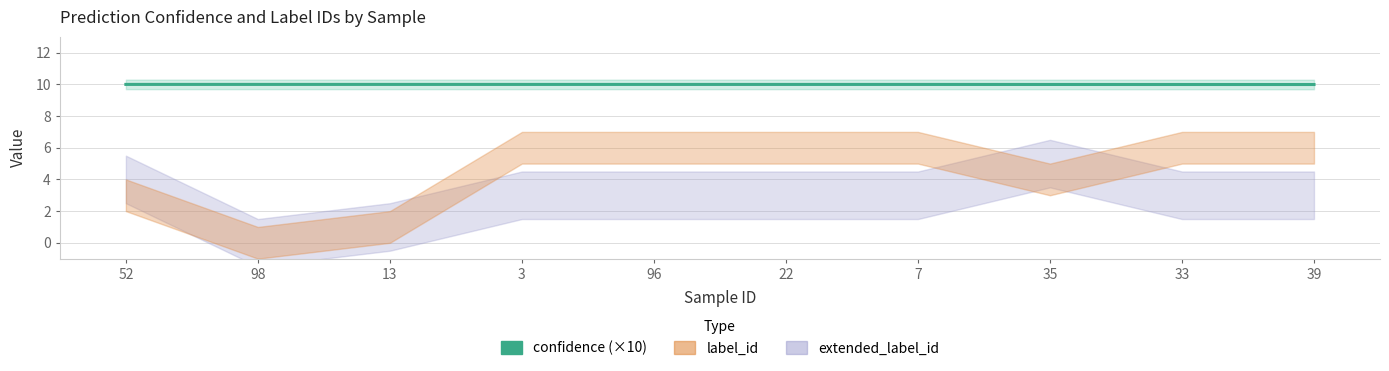

What is the value of the 6th point from the left?

10.0